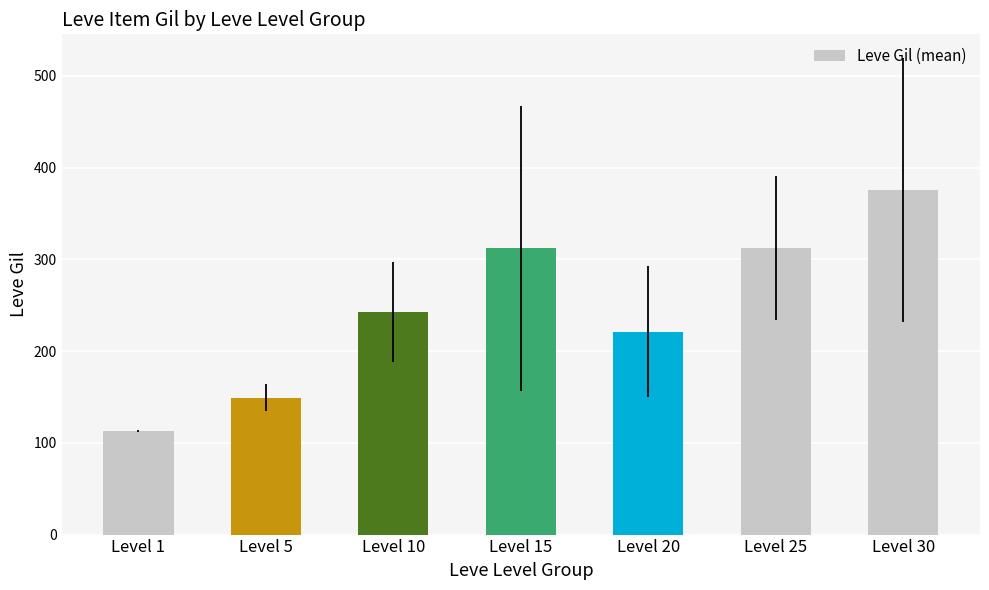

Approximately how many times larger is the value at Level 5 compared to Level 25?

0.5